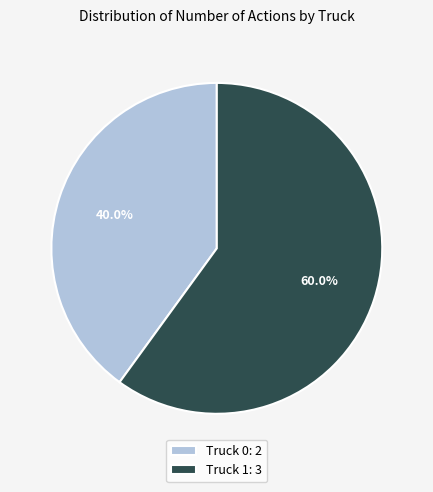

Is it true that Truck 0 is 50% of the pie?

False